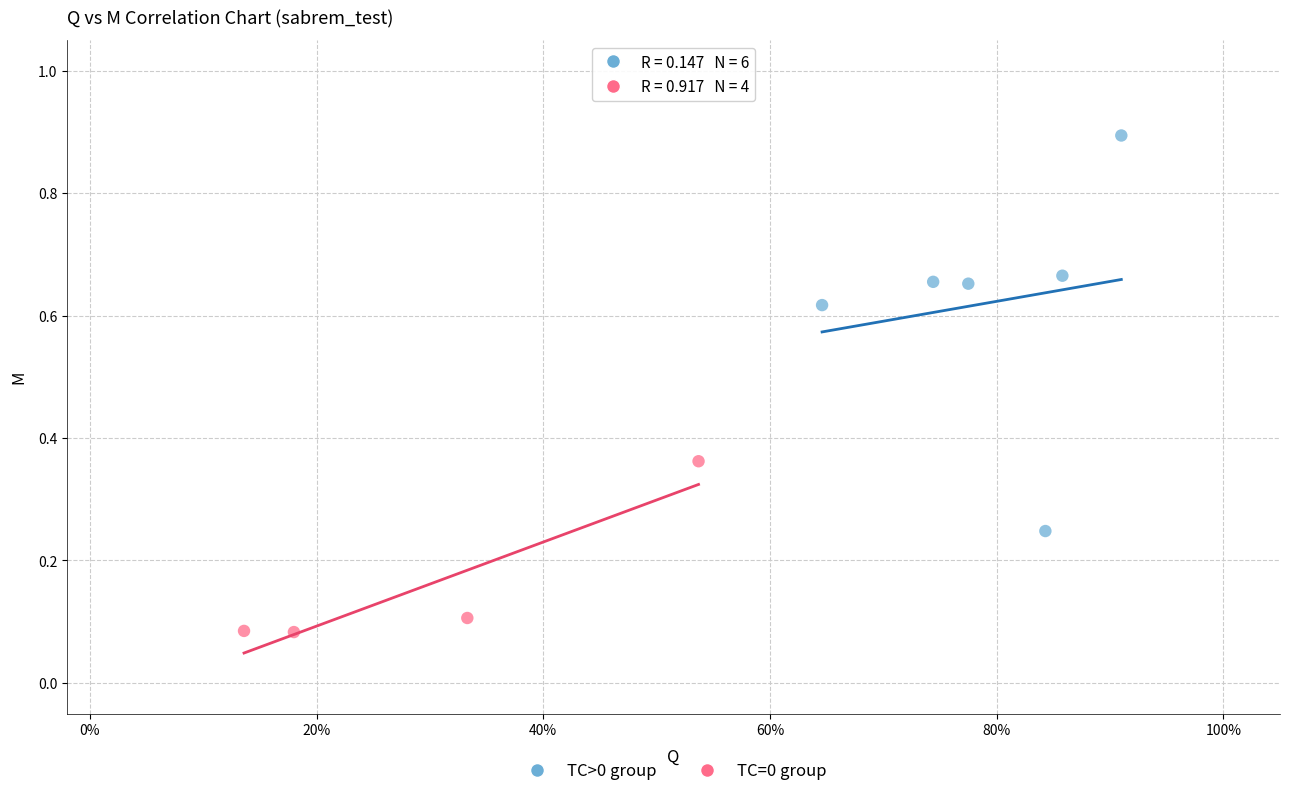

What are all the series names shown in the legend?

TC>0 group, TC=0 group